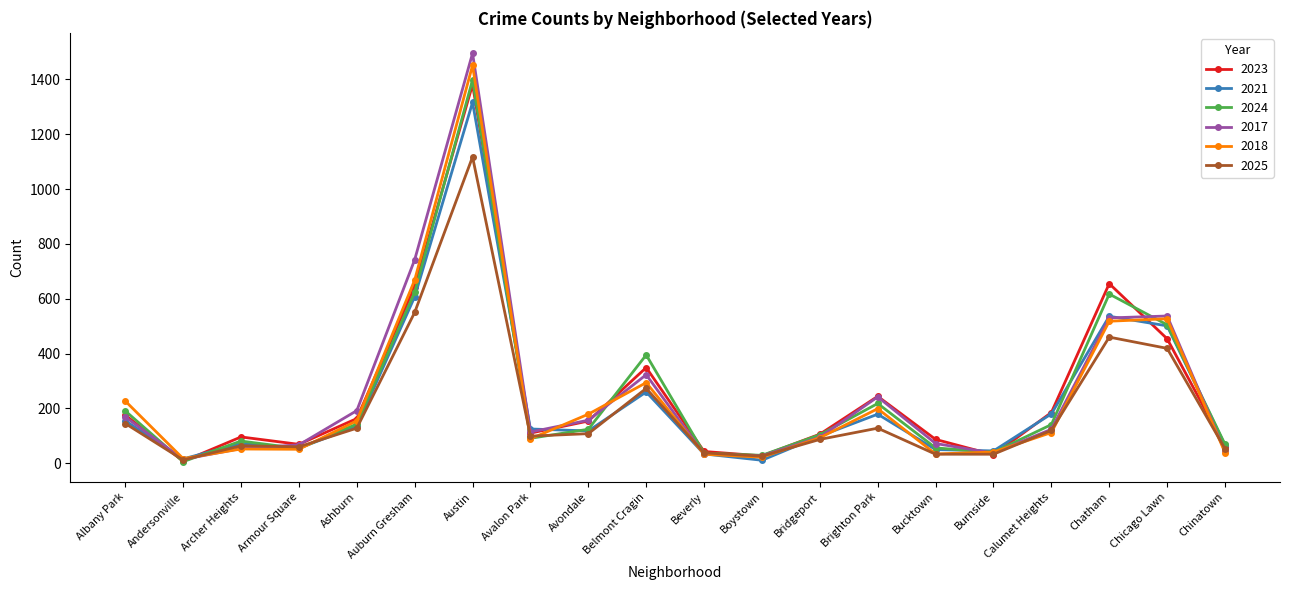

Is the value of 2021 at Austin greater than the value of 2024 at Archer Heights?

Yes